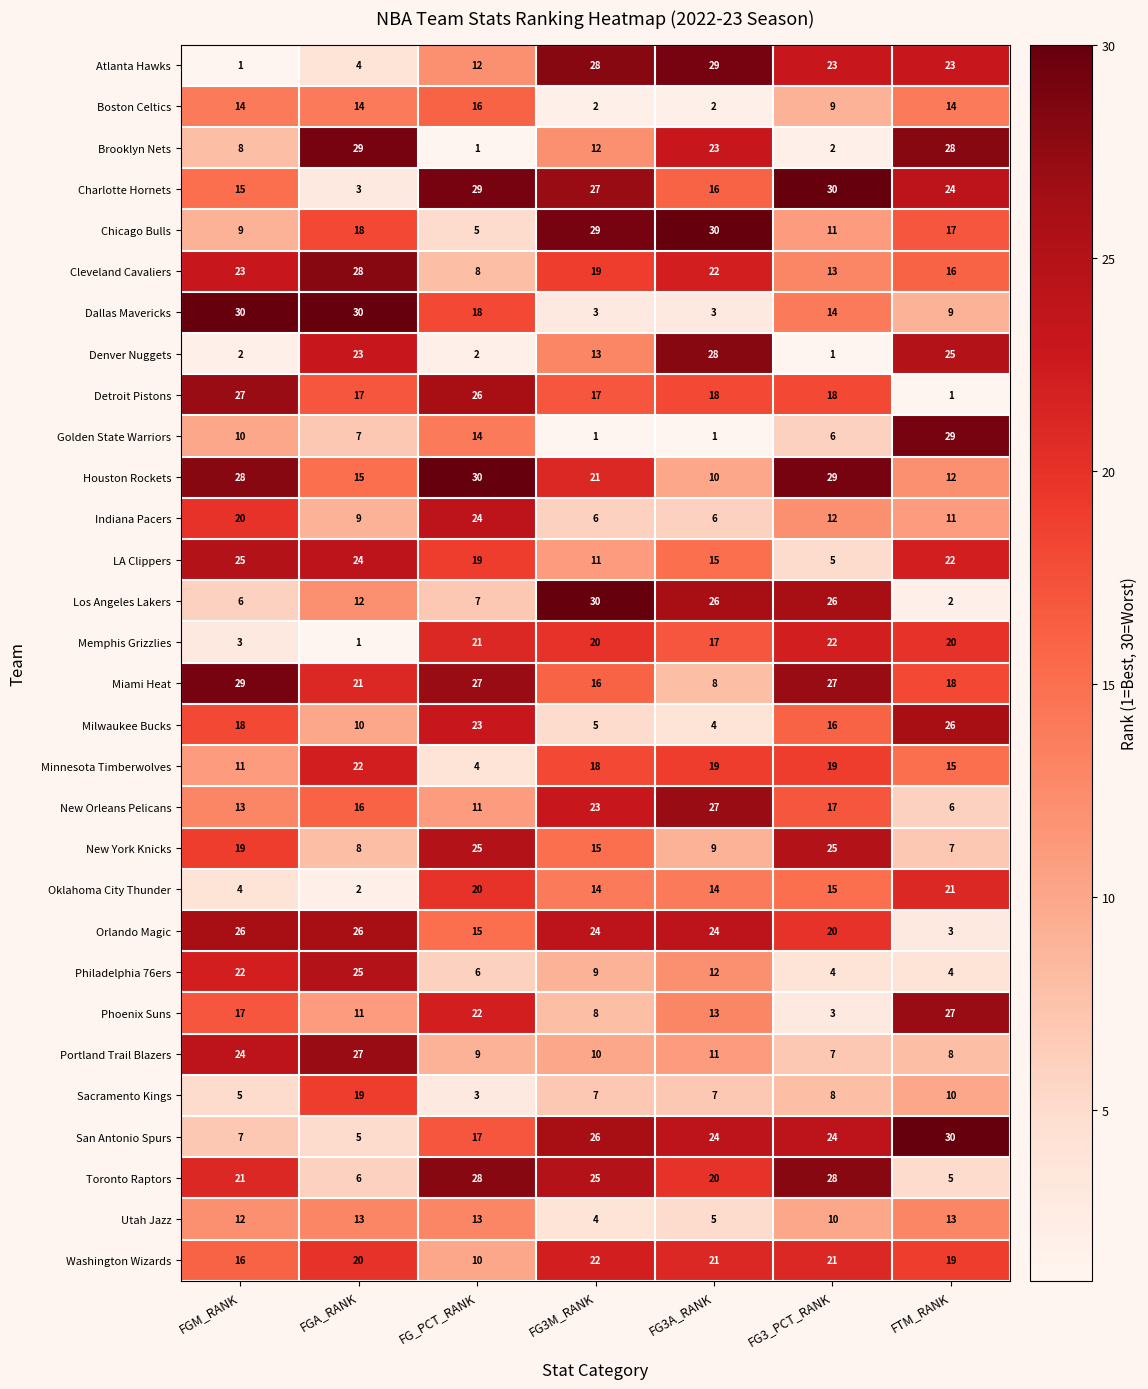

What is the minimum value shown in the chart?

1